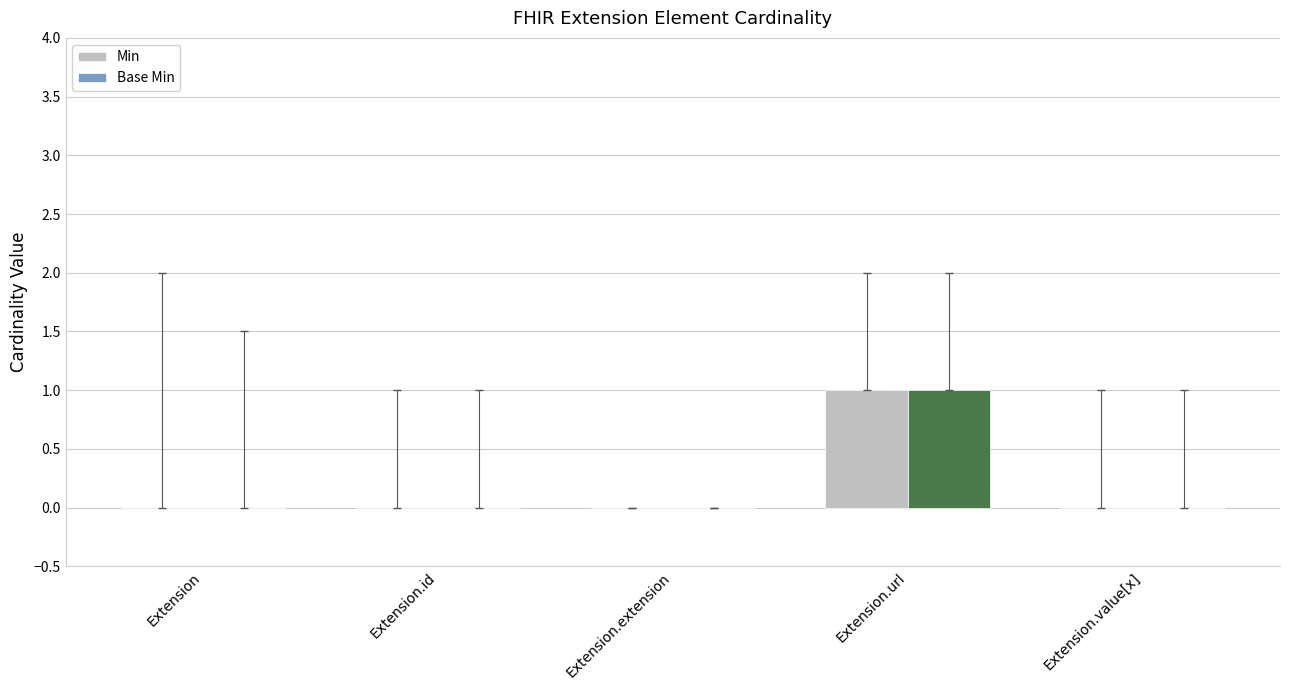

At which label does Base Min reach its peak?

Extension.url